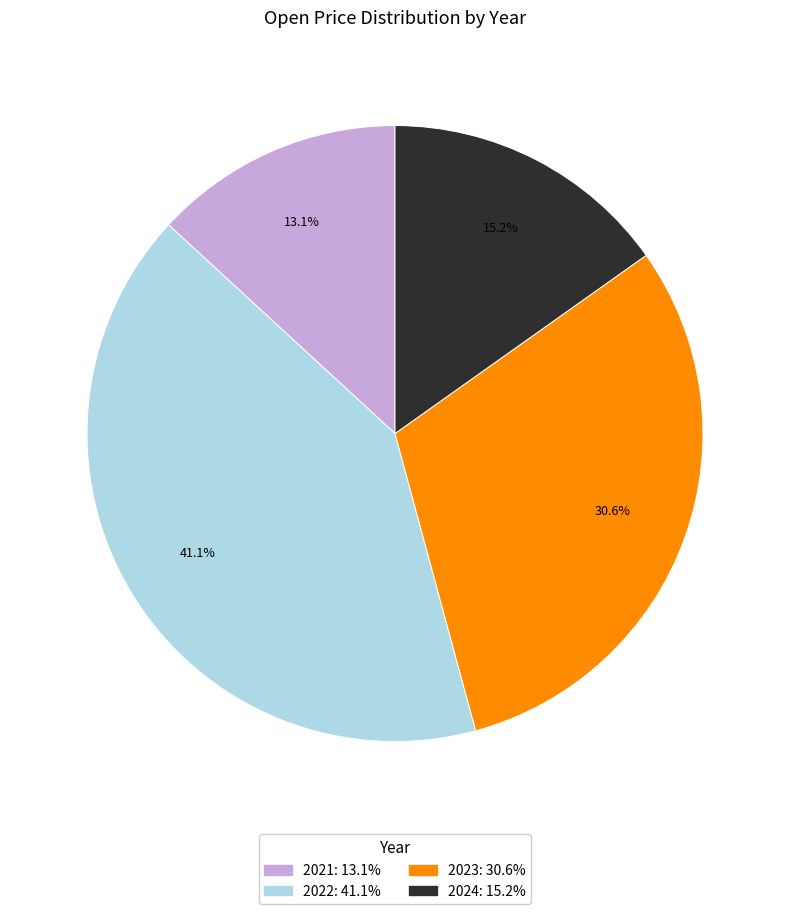

Does any single category account for the majority?

No